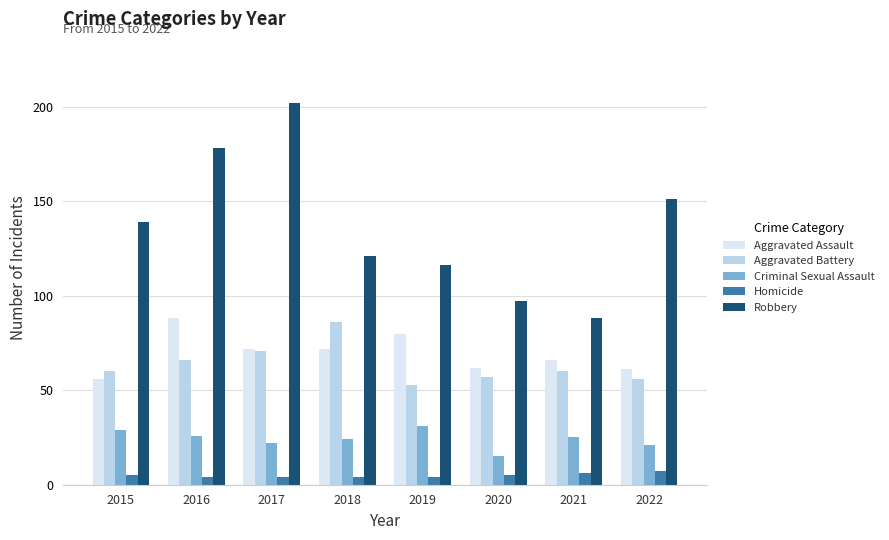

Reading left to right, list all the values displayed in this chart.

Aggravated Assault: 2015=56	2016=88	2017=72	2018=72	2019=80	2020=62	2021=66	2022=61
Aggravated Battery: 2015=60	2016=66	2017=71	2018=86	2019=53	2020=57	2021=60	2022=56
Criminal Sexual Assault: 2015=29	2016=26	2017=22	2018=24	2019=31	2020=15	2021=25	2022=21
Homicide: 2015=5	2016=4	2017=4	2018=4	2019=4	2020=5	2021=6	2022=7
Robbery: 2015=139	2016=178	2017=202	2018=121	2019=116	2020=97	2021=88	2022=151